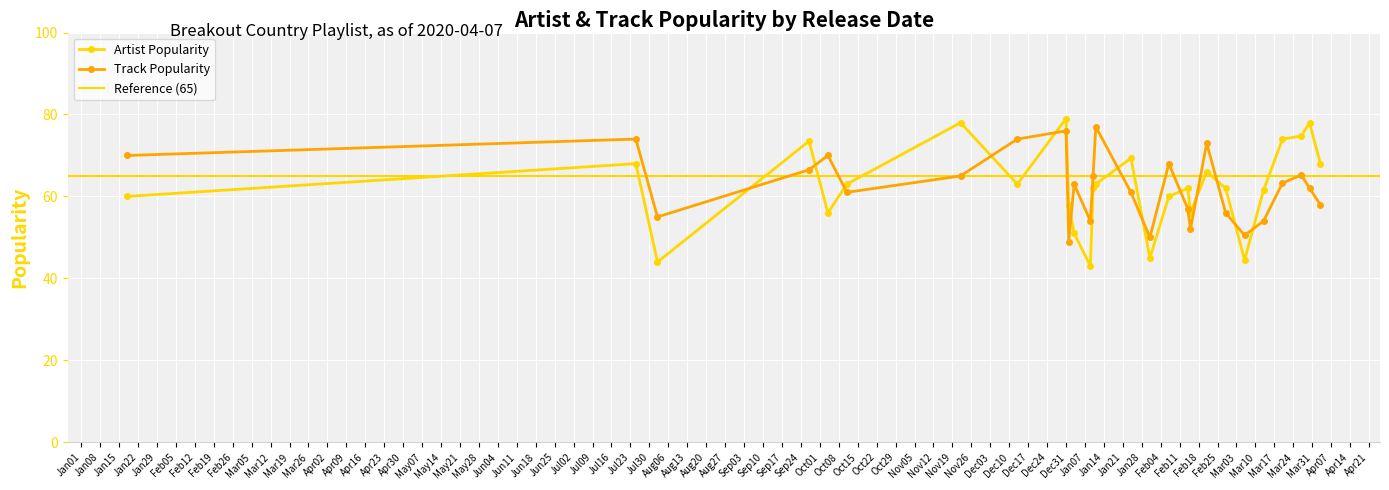

Which has a higher value, 15 or 14?

14